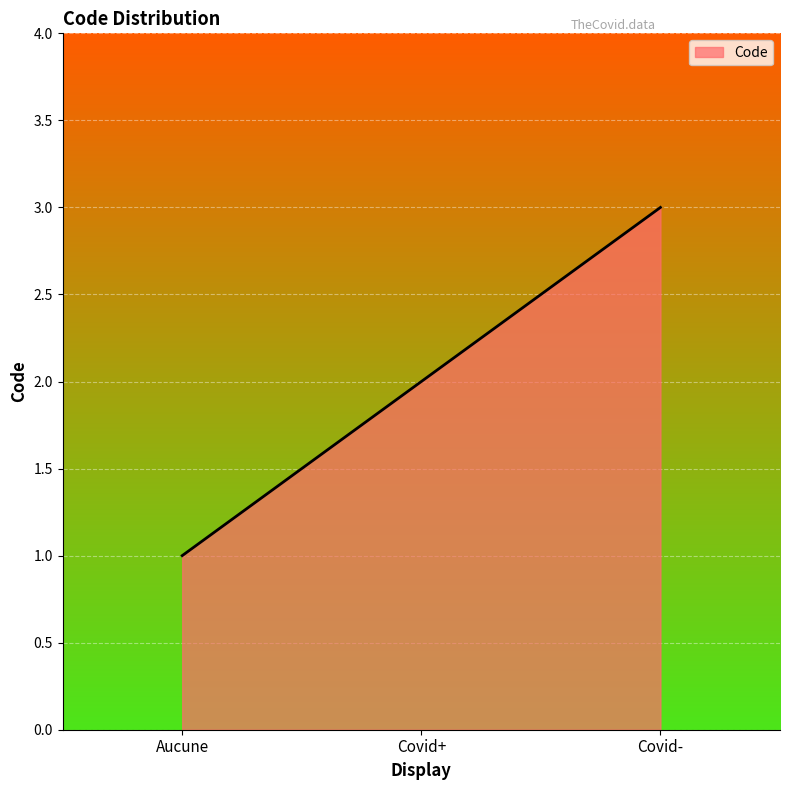

How many values are below 2?

1